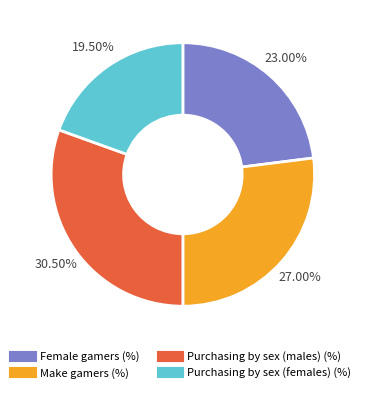

Is there a majority slice in this chart?

No